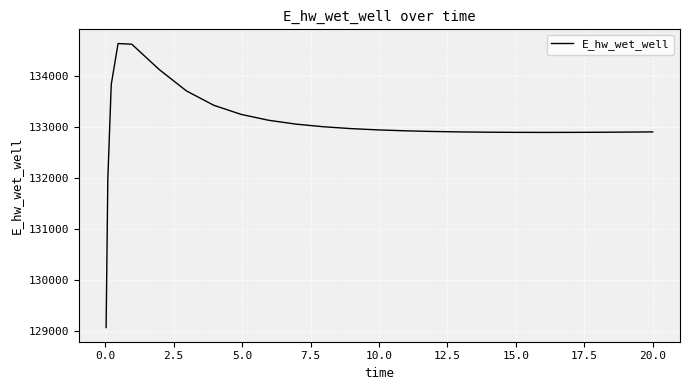

What is the minimum value shown in the chart?

129070.2